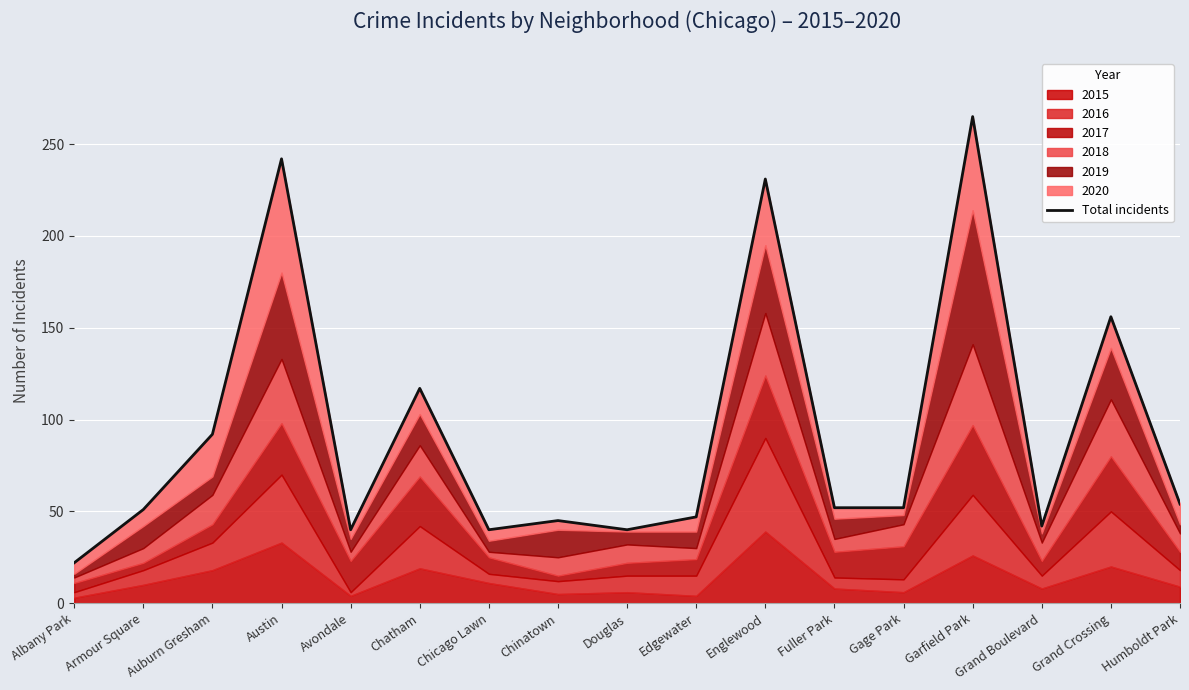

Between Auburn Gresham and Fuller Park, which is larger?

Auburn Gresham